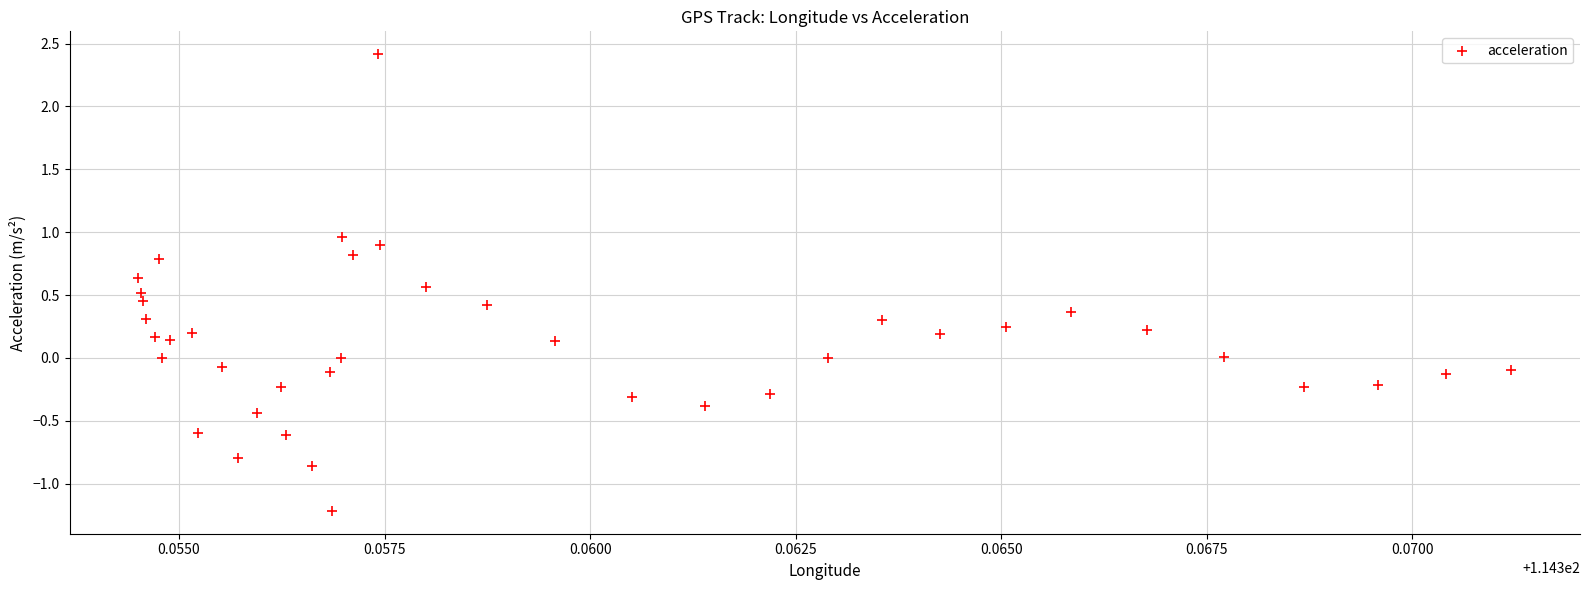

What is the range of Y values (max minus min)?

3.6